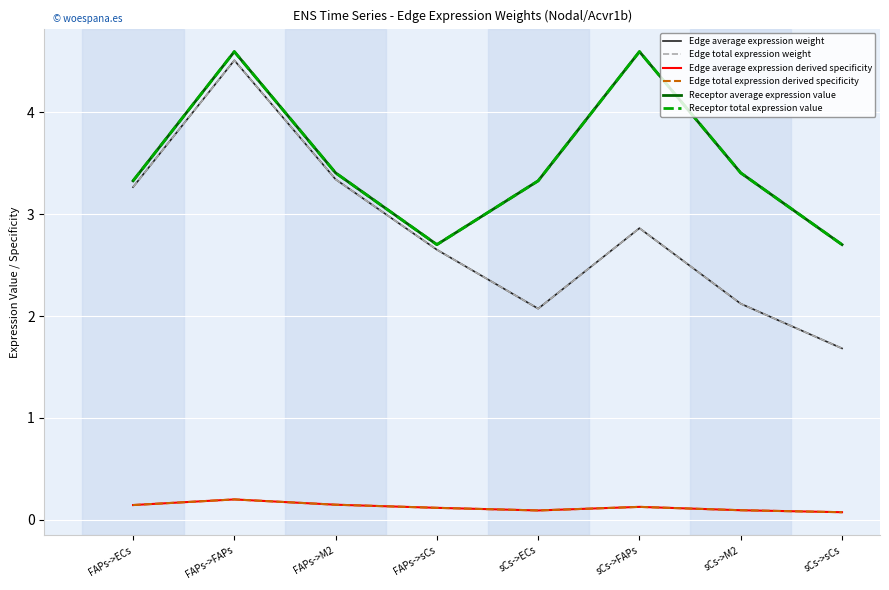

Which has a higher value, sCs->sCs or FAPs->FAPs?

FAPs->FAPs